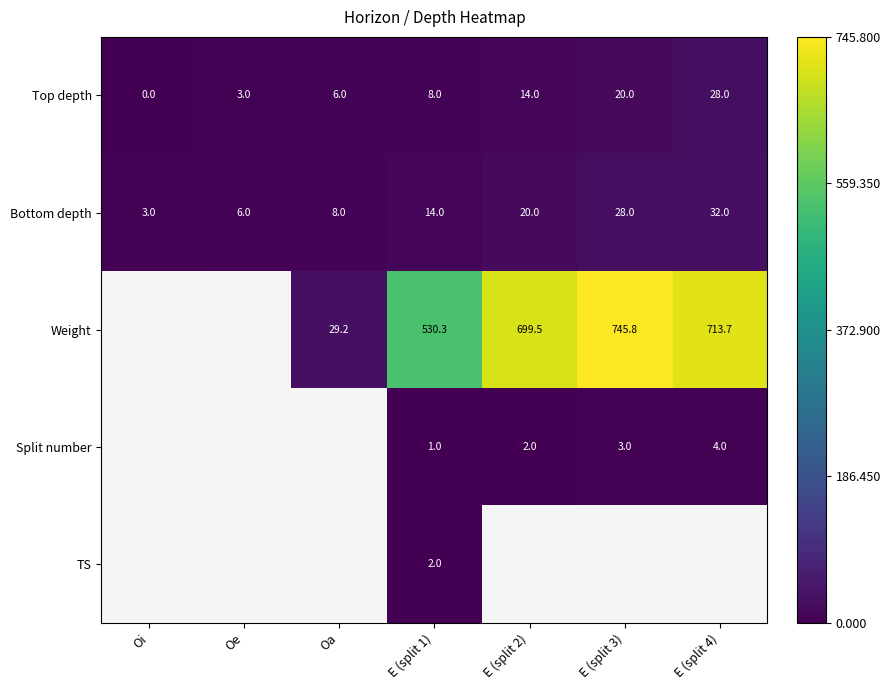

The value of Weight at E (split 3) is 745.8. True or false?

True